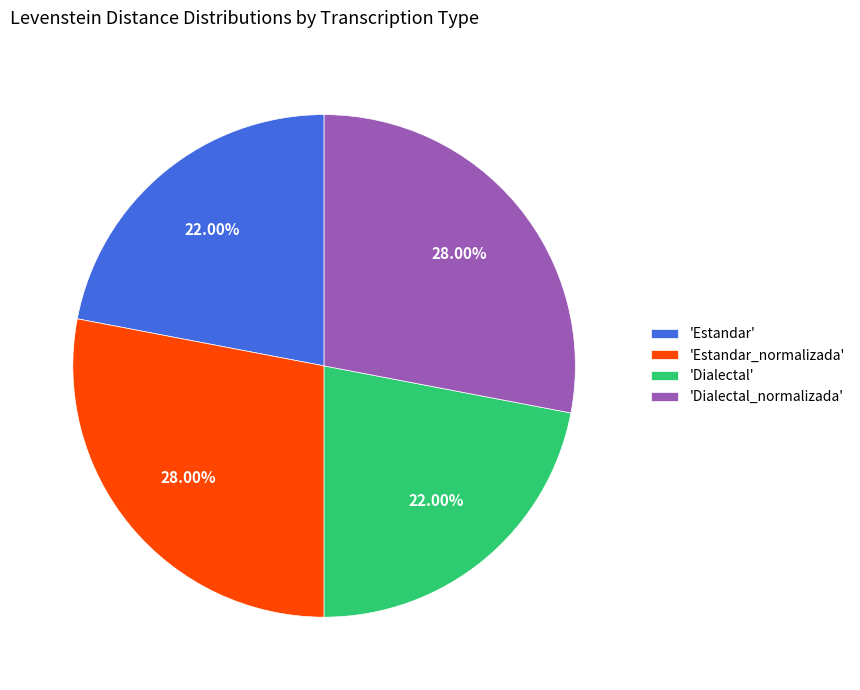

Which has a higher value, 'Dialectal' or 'Dialectal_normalizada'?

'Dialectal_normalizada'